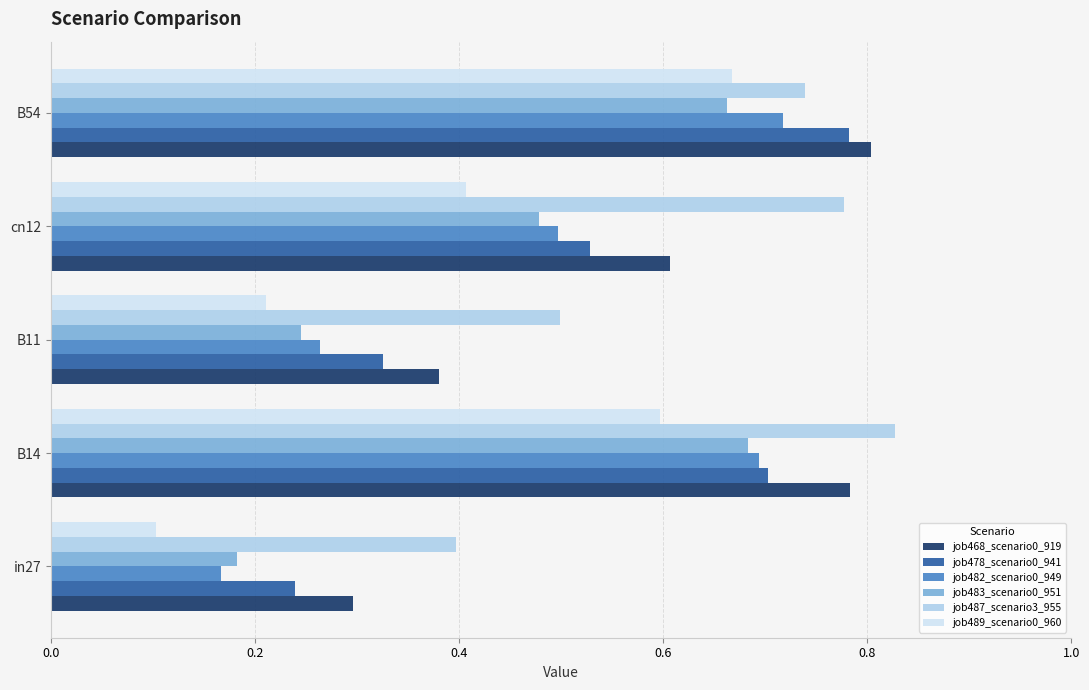

Is it true that job483_scenario0_951 equals 0.3 at in27?

False